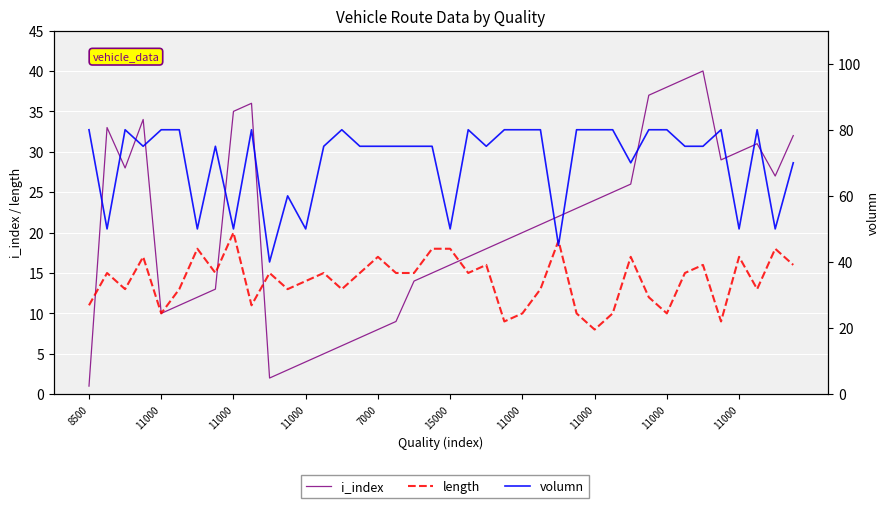

True or false: volumn and length cross at least once.

False